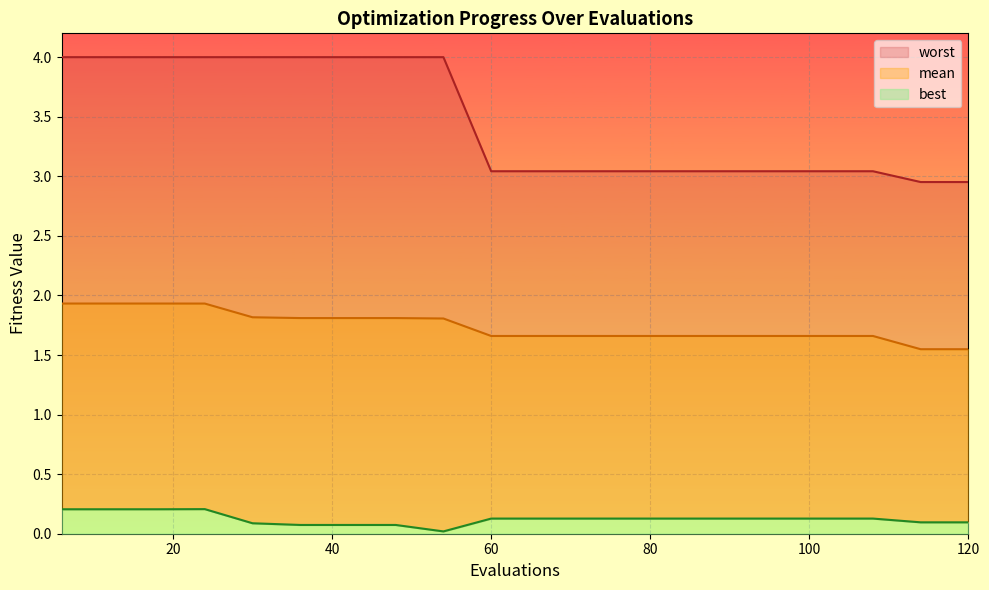

Reading left to right, extract all data points from this chart.

mean: 1.9	1.9	1.9	1.9	1.8	1.8	1.8	1.8	1.8	1.7	1.7	1.7	1.7	1.7	1.7	1.7	1.7	1.7	1.5	1.5
best: 0.2	0.2	0.2	0.2	0.1	0.1	0.1	0.1	0.0	0.1	0.1	0.1	0.1	0.1	0.1	0.1	0.1	0.1	0.1	0.1
worst: 4.0	4.0	4.0	4.0	4.0	4.0	4.0	4.0	4.0	3.0	3.0	3.0	3.0	3.0	3.0	3.0	3.0	3.0	3.0	3.0